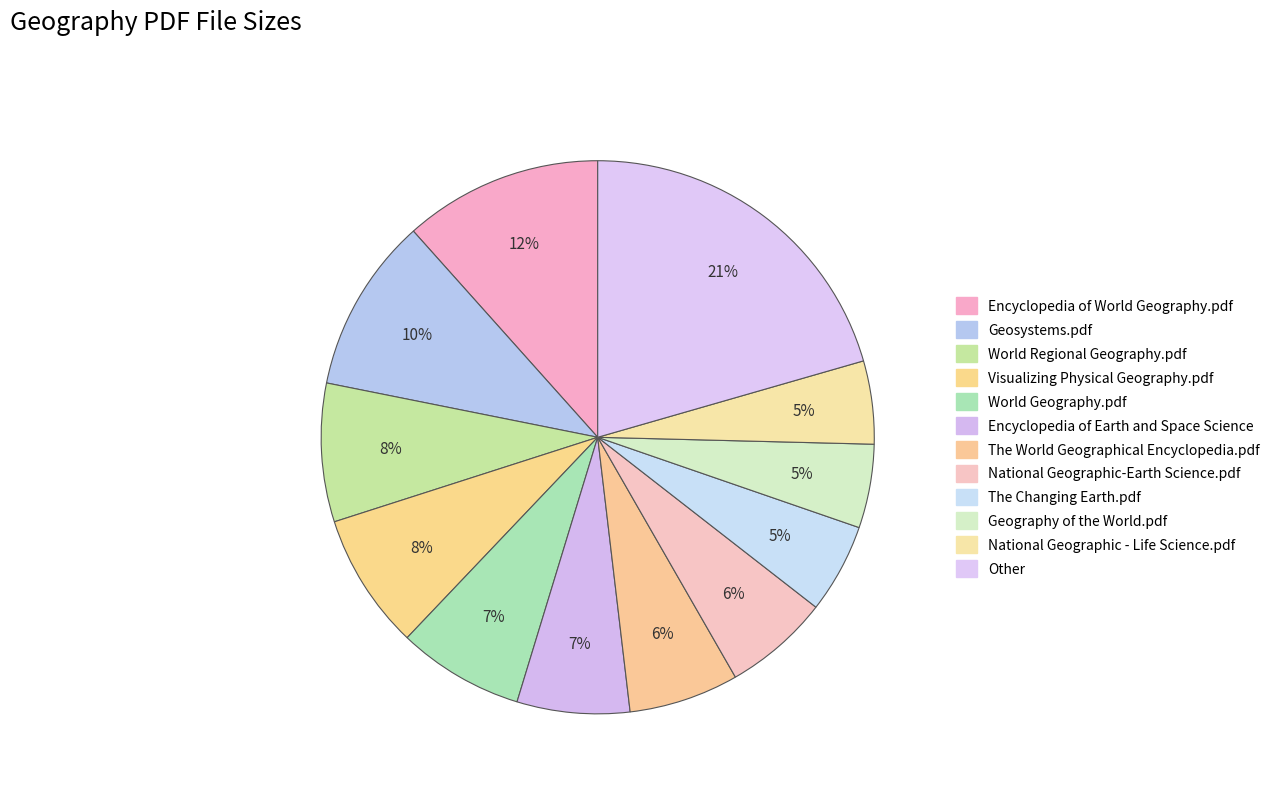

To the nearest percent, what percentage of the pie is Encyclopedia of World Geography.pdf?

12%